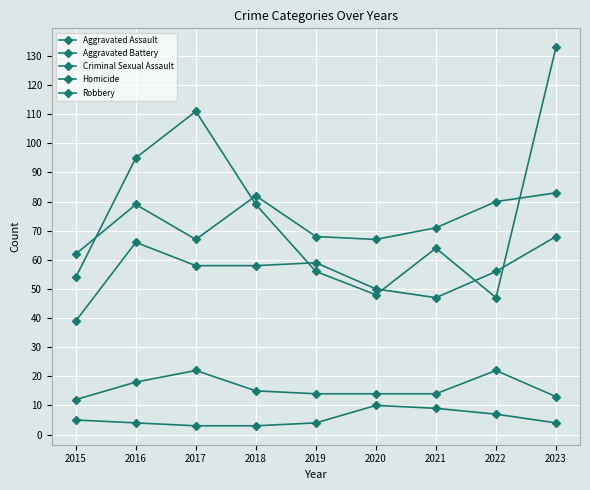

Does the chart have visible grid lines?

Yes